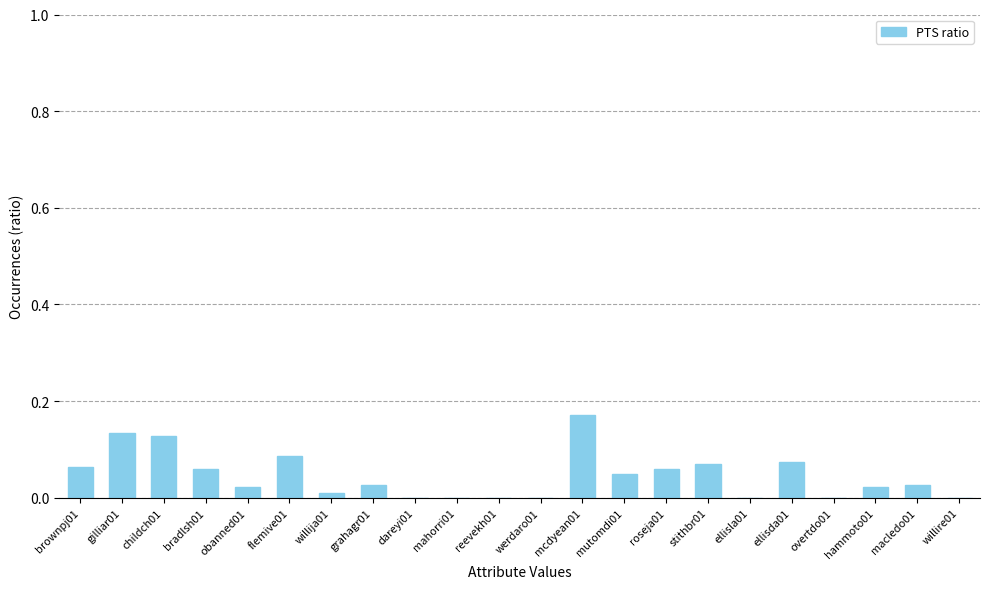

How many categories are shown in the chart?

22